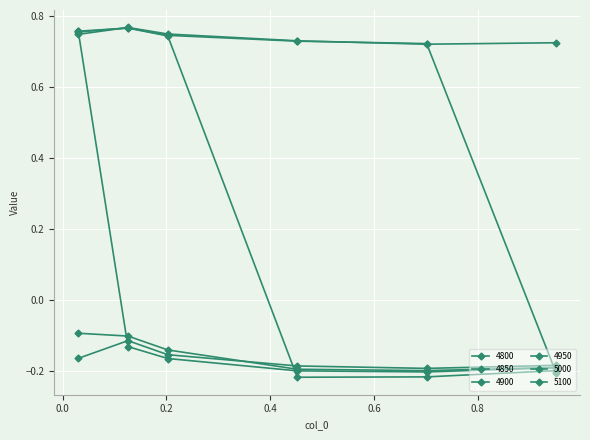

List the series in order of their peak value, lowest first.

5000, 5100, 4950, 4900, 4850, 4800